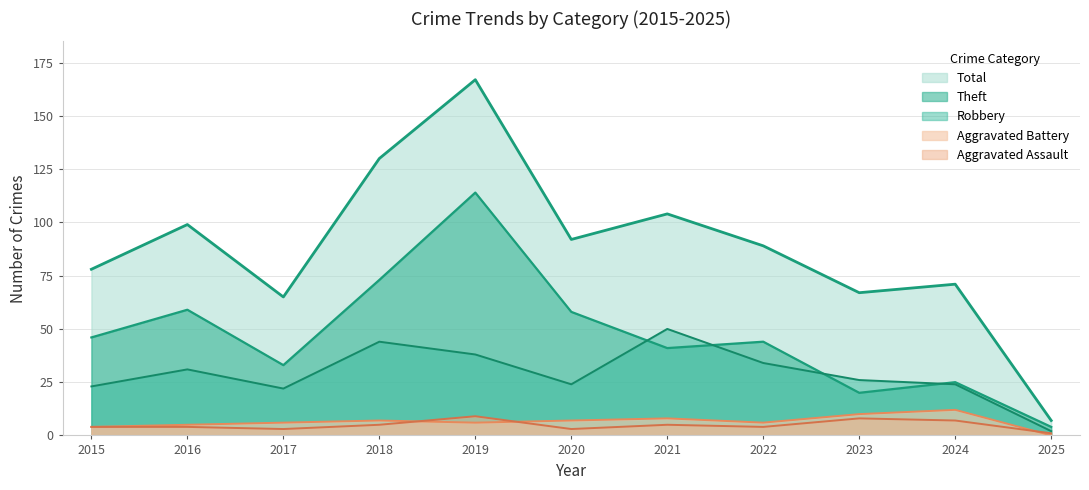

At which category is the sum across all series the highest?

2019